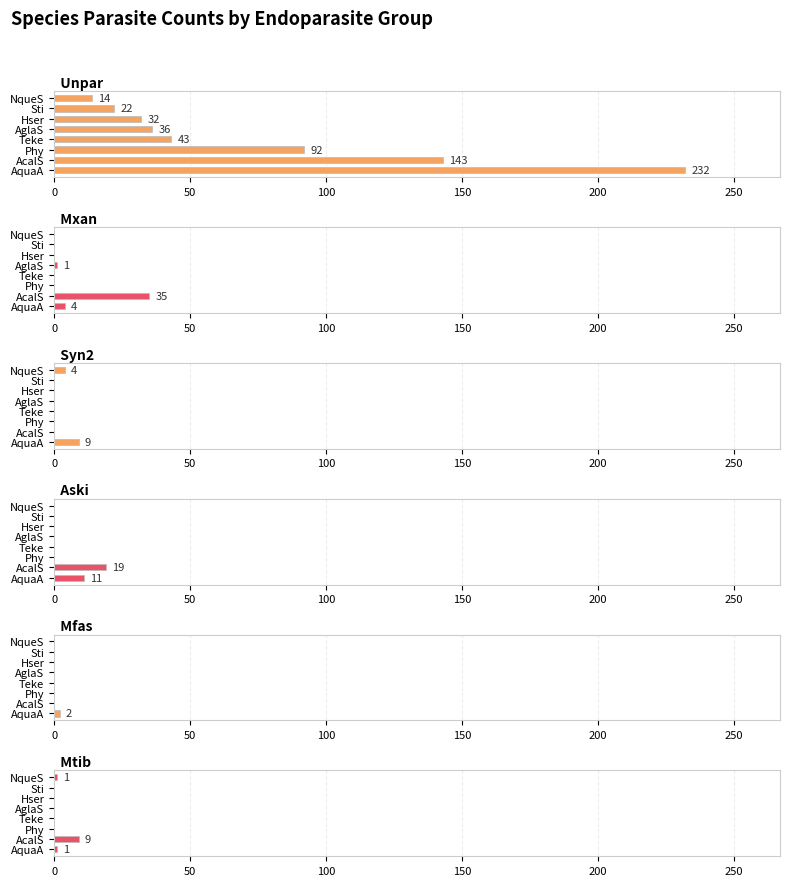

What are all the series names shown in the legend?

Unpar, Mxan, Syn2, Aski, Mfas, Mtib